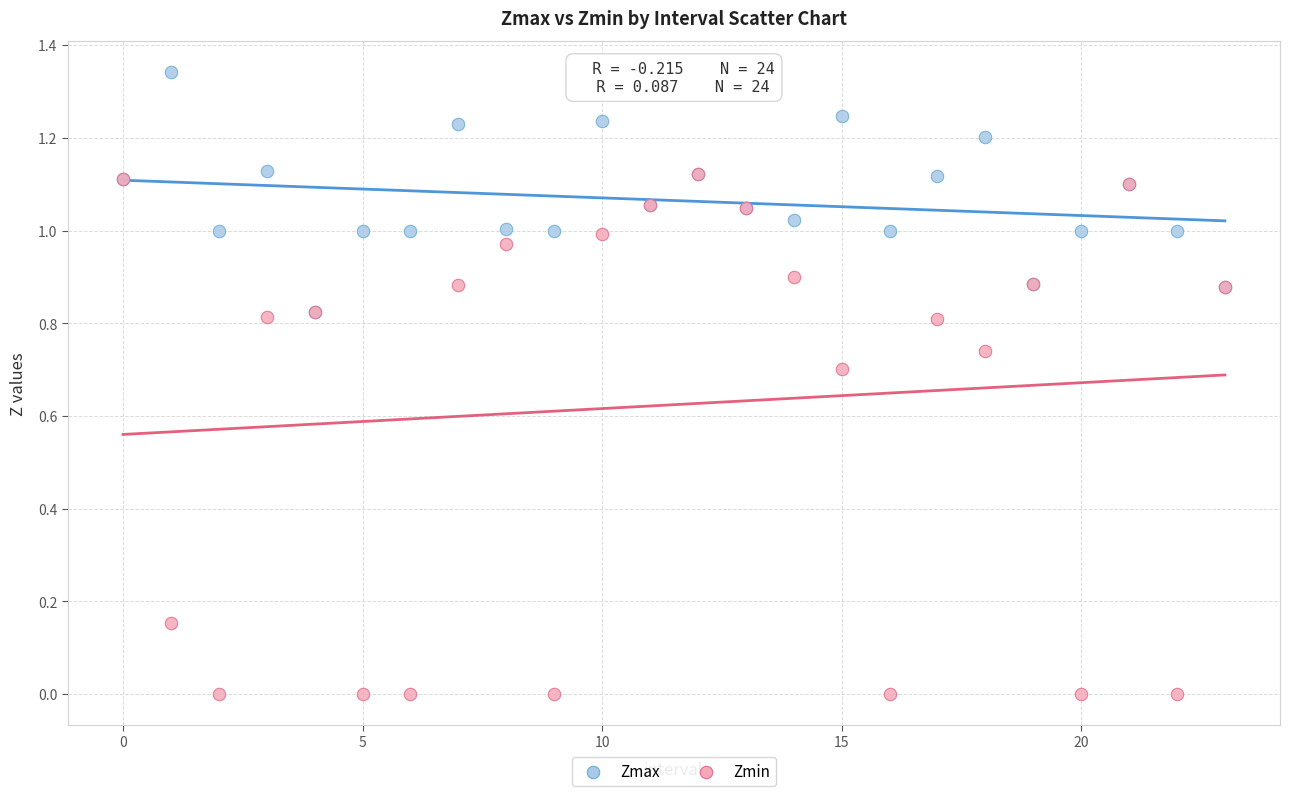

What are all the series names shown in the legend?

Zmax, Zmin